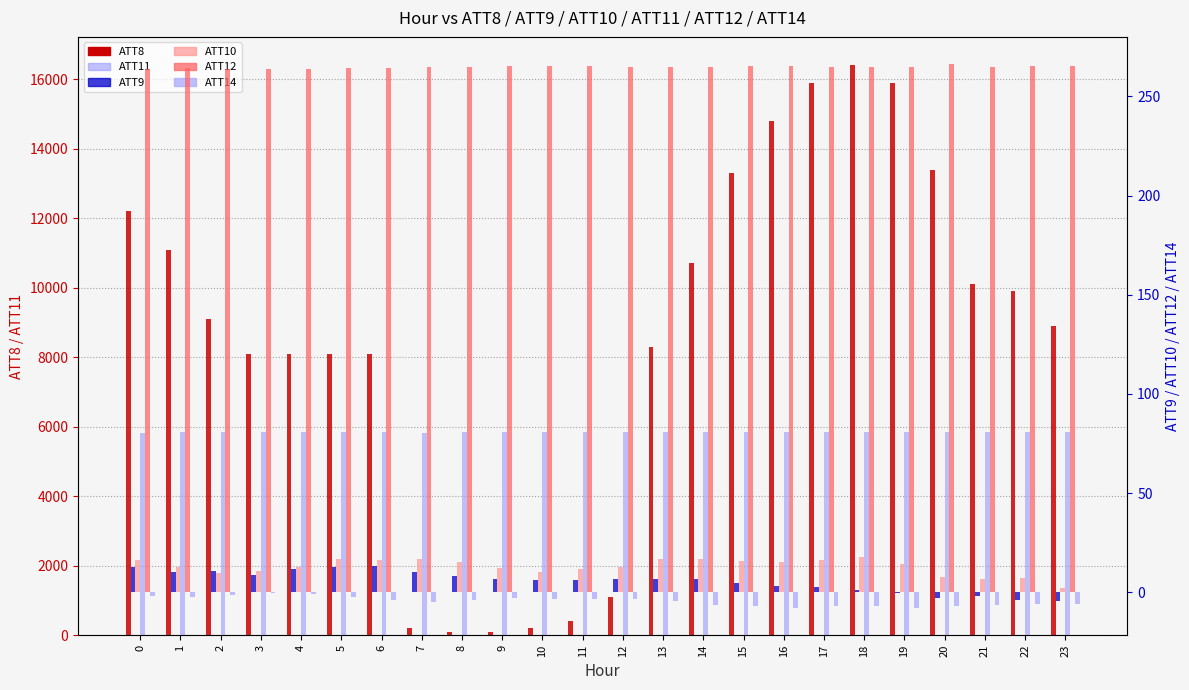

What is the value of the ATT12 bar at the 23rd from the left?

265.6